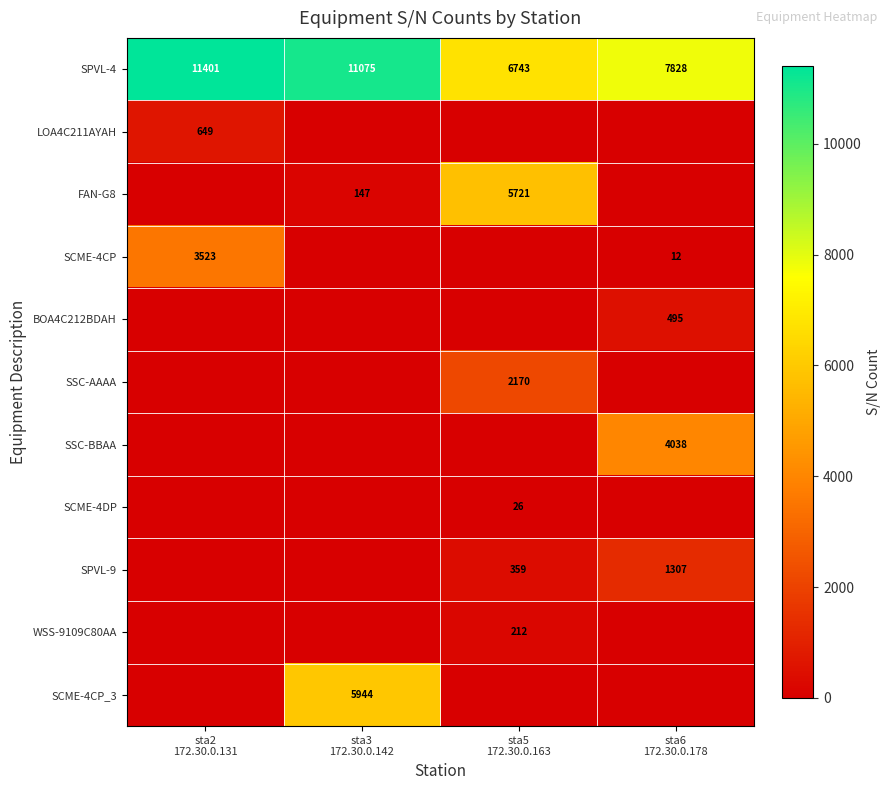

At which category is the sum across all series the highest?

sta3
172.30.0.142